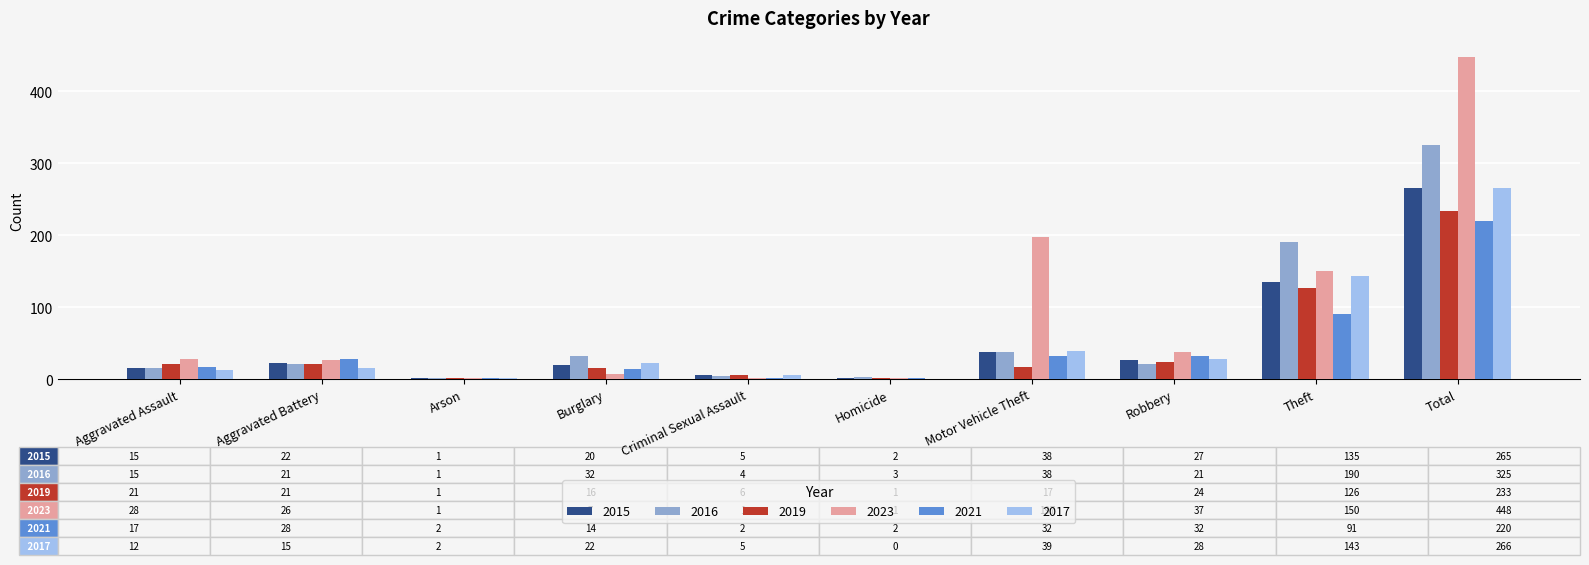

Which category has the highest value across all series?

Total